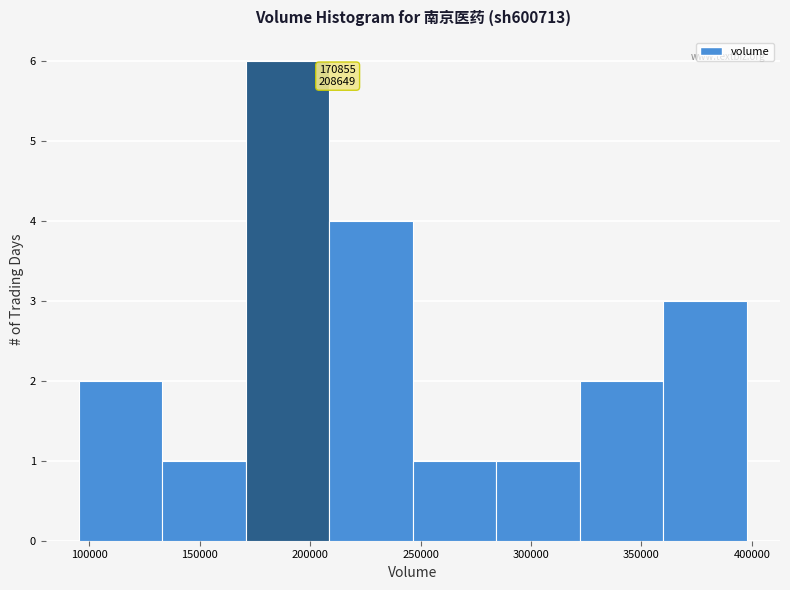

Which range on the x-axis has the tallest bar?

170000 to 210000